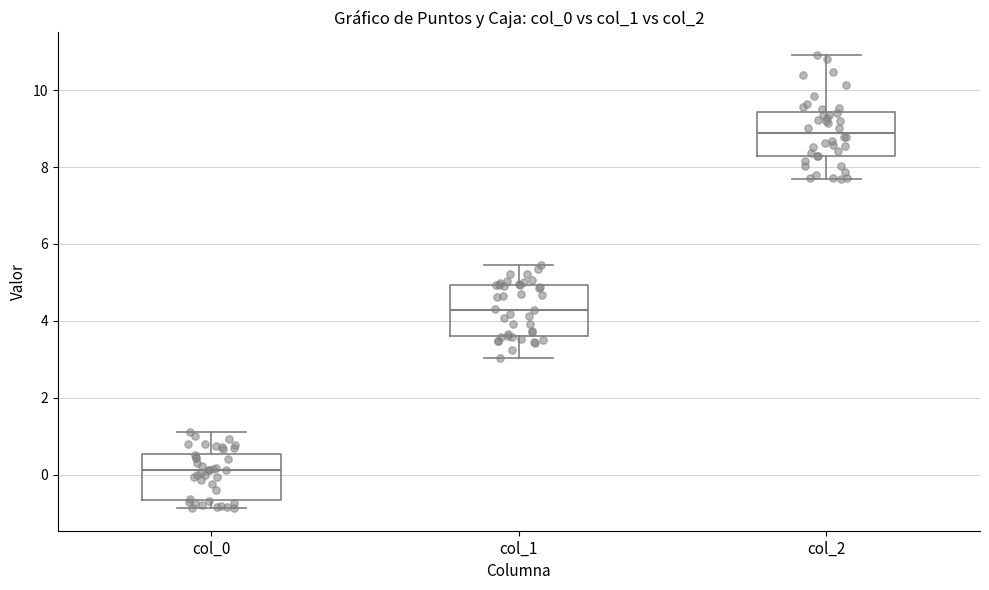

Which box's median line is the highest?

col_2